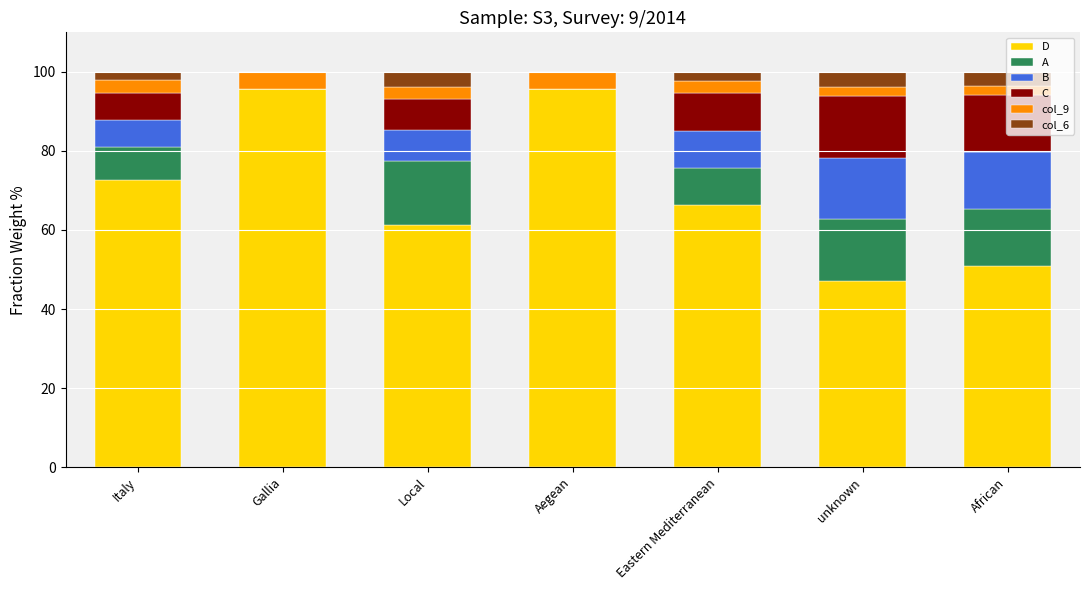

What is the maximum value for D?

95.6